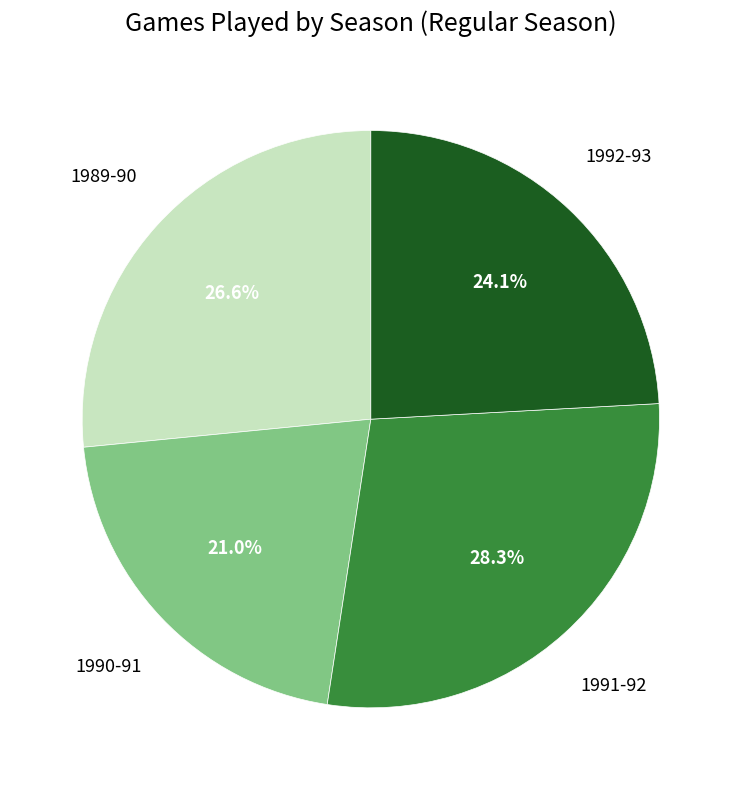

To the nearest percent, what is the average slice percentage?

25%